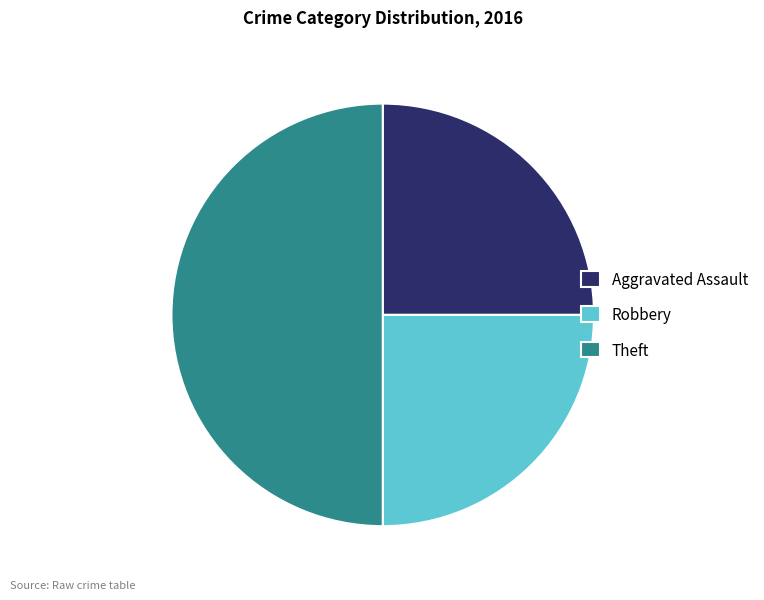

Do Theft and Robbery together represent more than half of the pie?

Yes